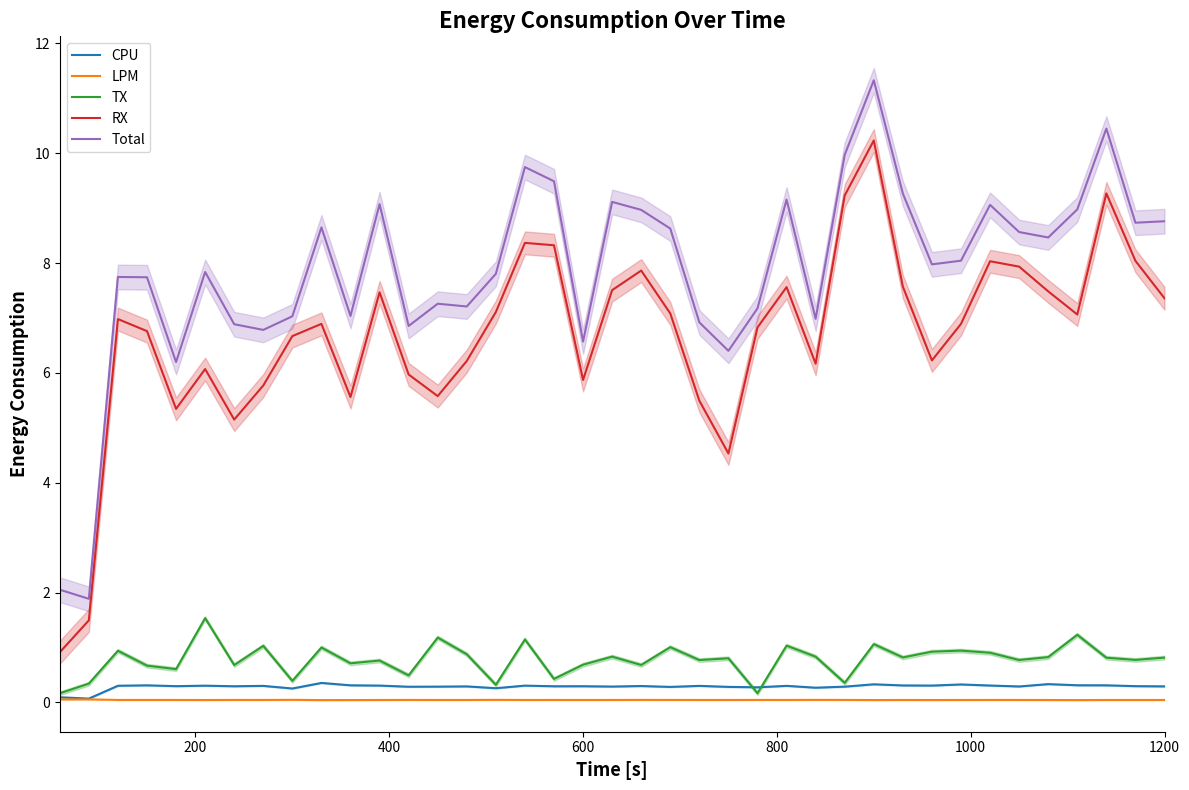

What are all the series names shown in the legend?

CPU, LPM, TX, RX, Total